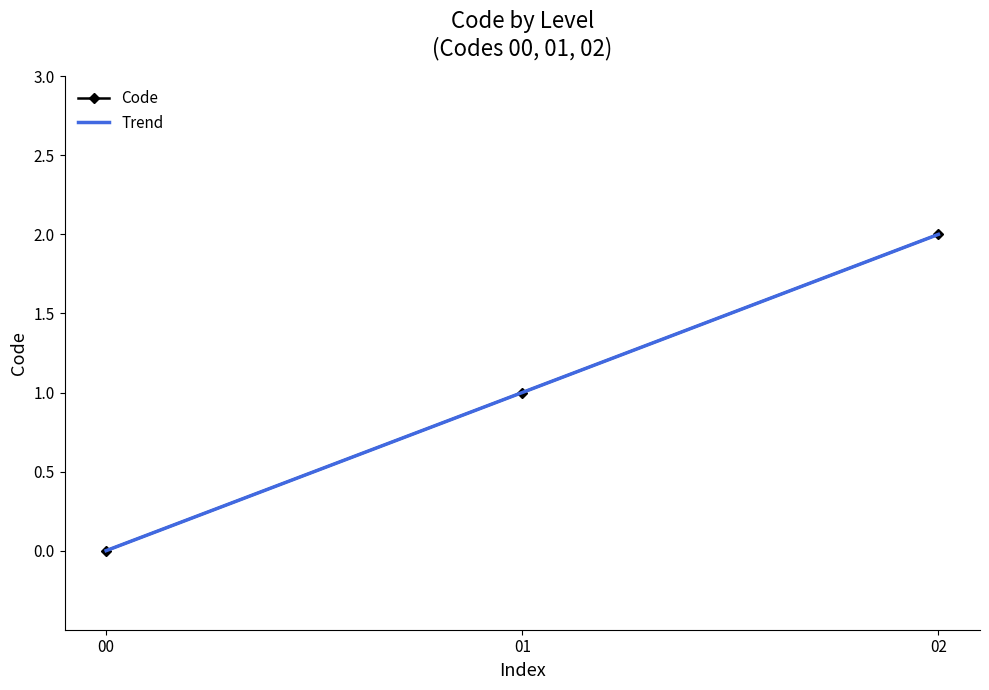

Is it true that Code equals -1 at 00?

False